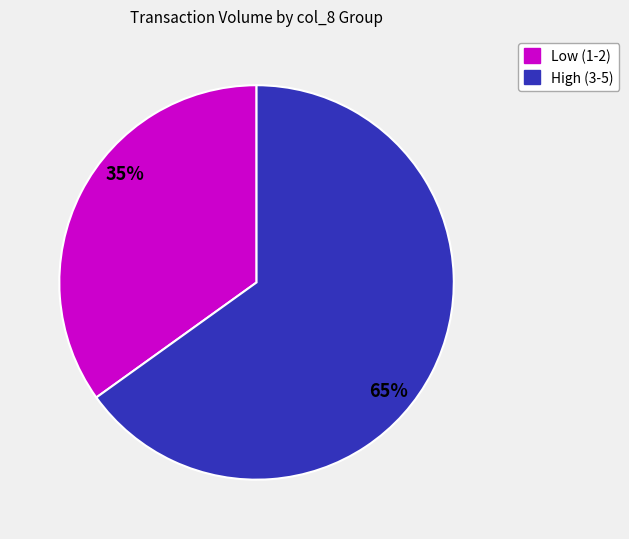

To the nearest percent, what is the average slice percentage?

50%